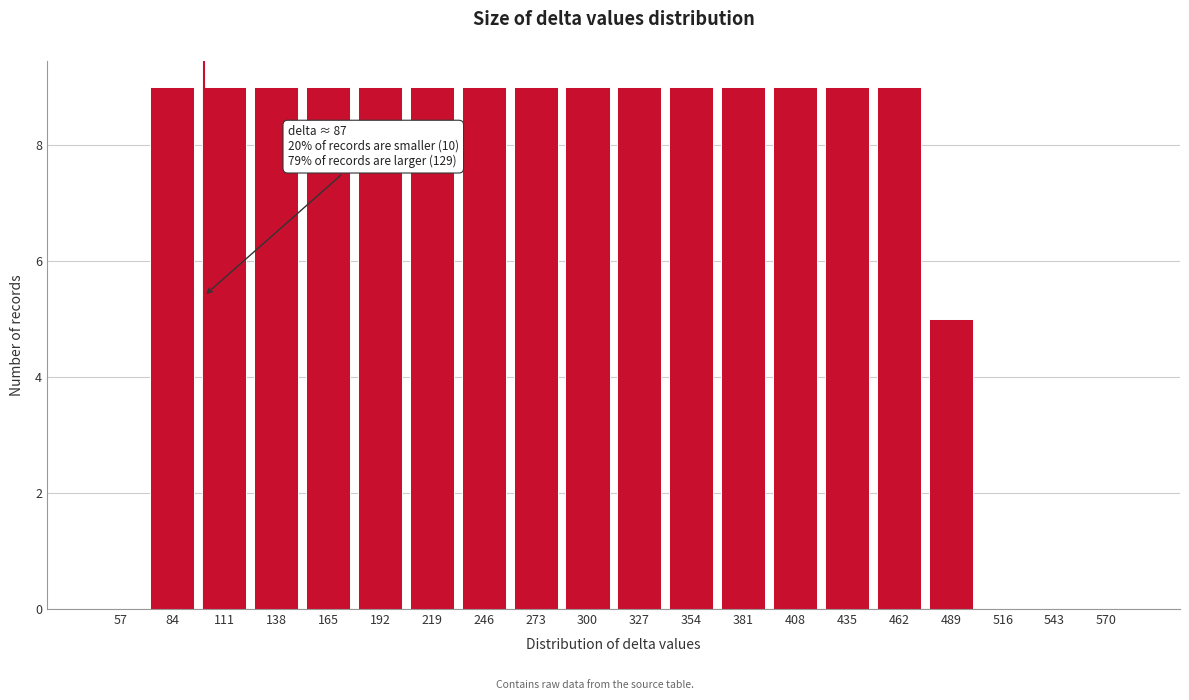

Reading right to left, extract all data points from this chart.

570=0	543=0	516=0	489=5	462=9	435=9	408=9	381=9	354=9	327=9	300=9	273=9	246=9	219=9	192=9	165=9	138=9	111=9	84=9	57=0